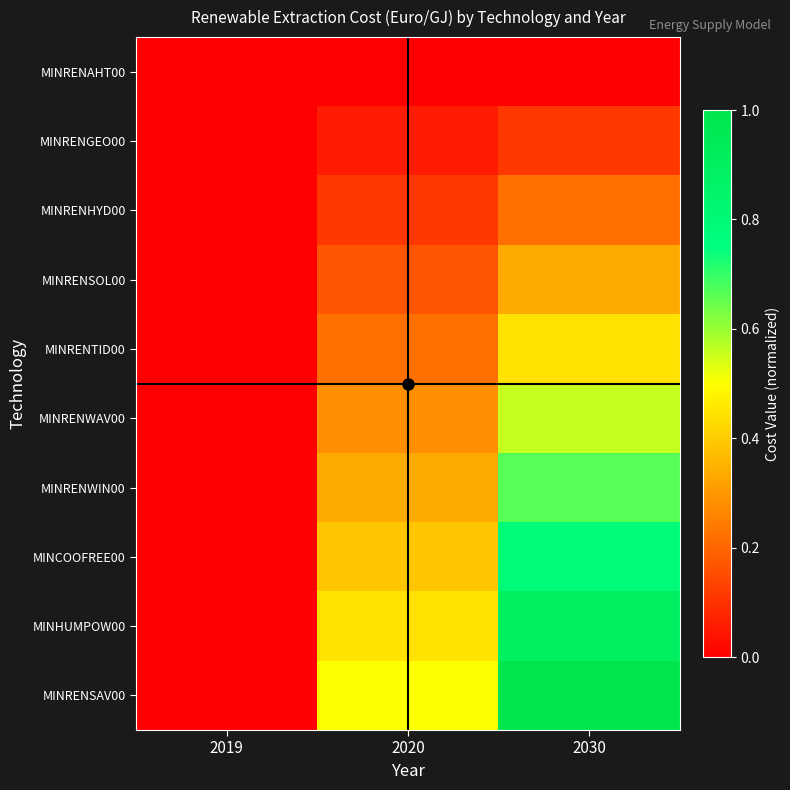

Count the number of categories in the chart.

3